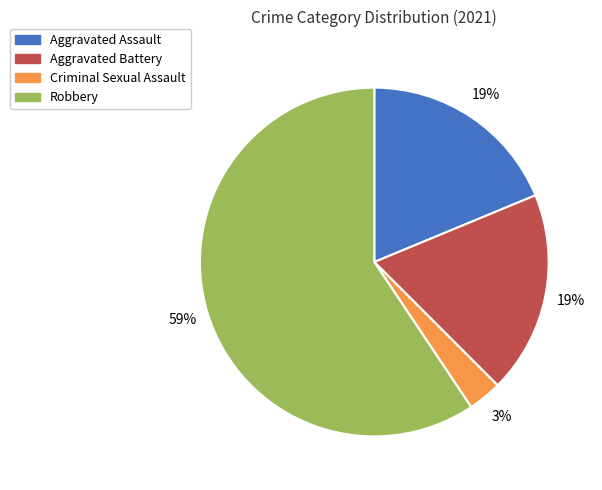

Which has a higher value, Aggravated Assault or Robbery?

Robbery